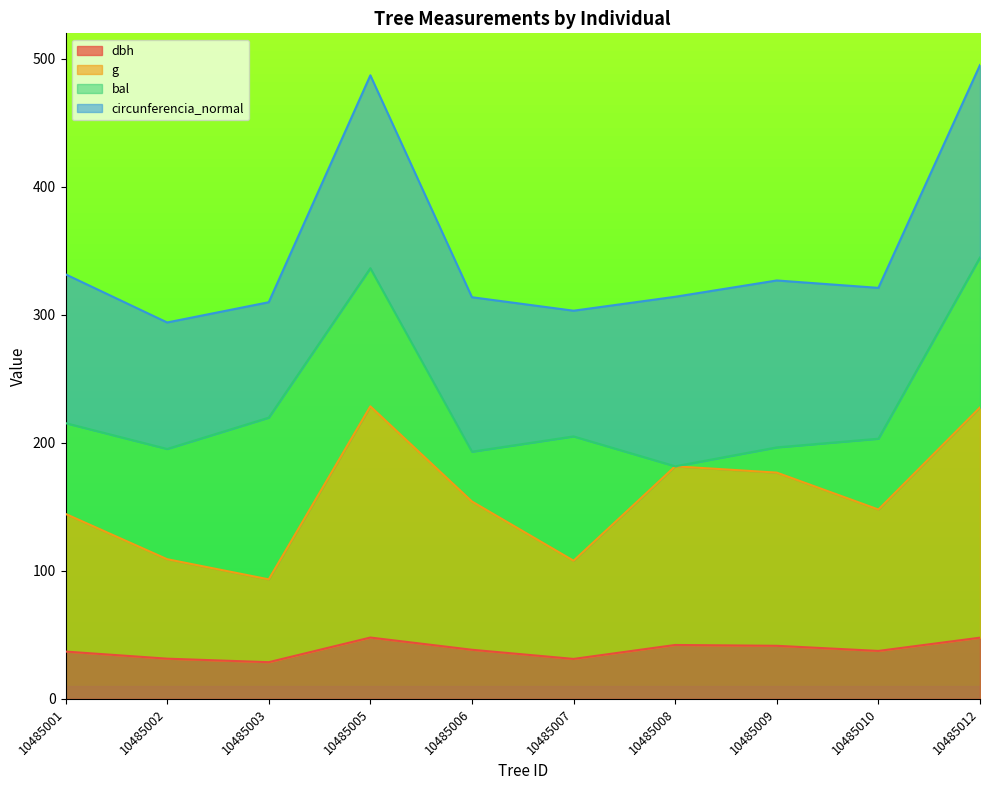

How many interior local peaks does the g series have?

2